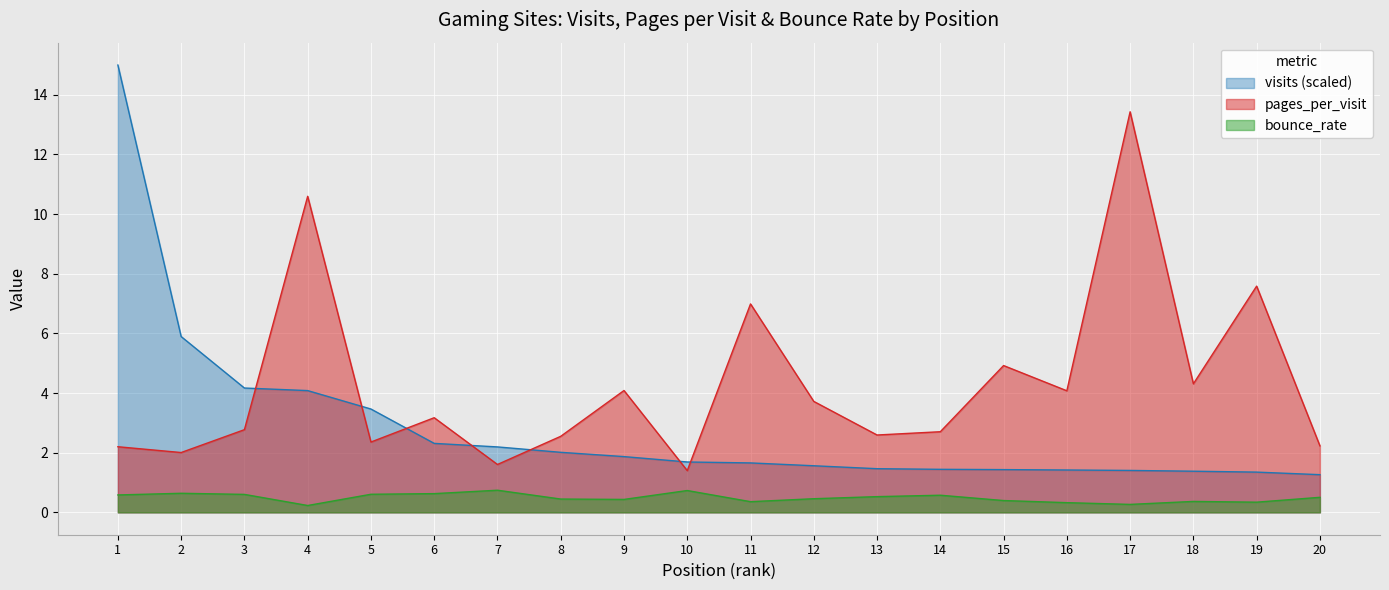

What is the value of the bounce_rate point at the 4th from the left?

0.2